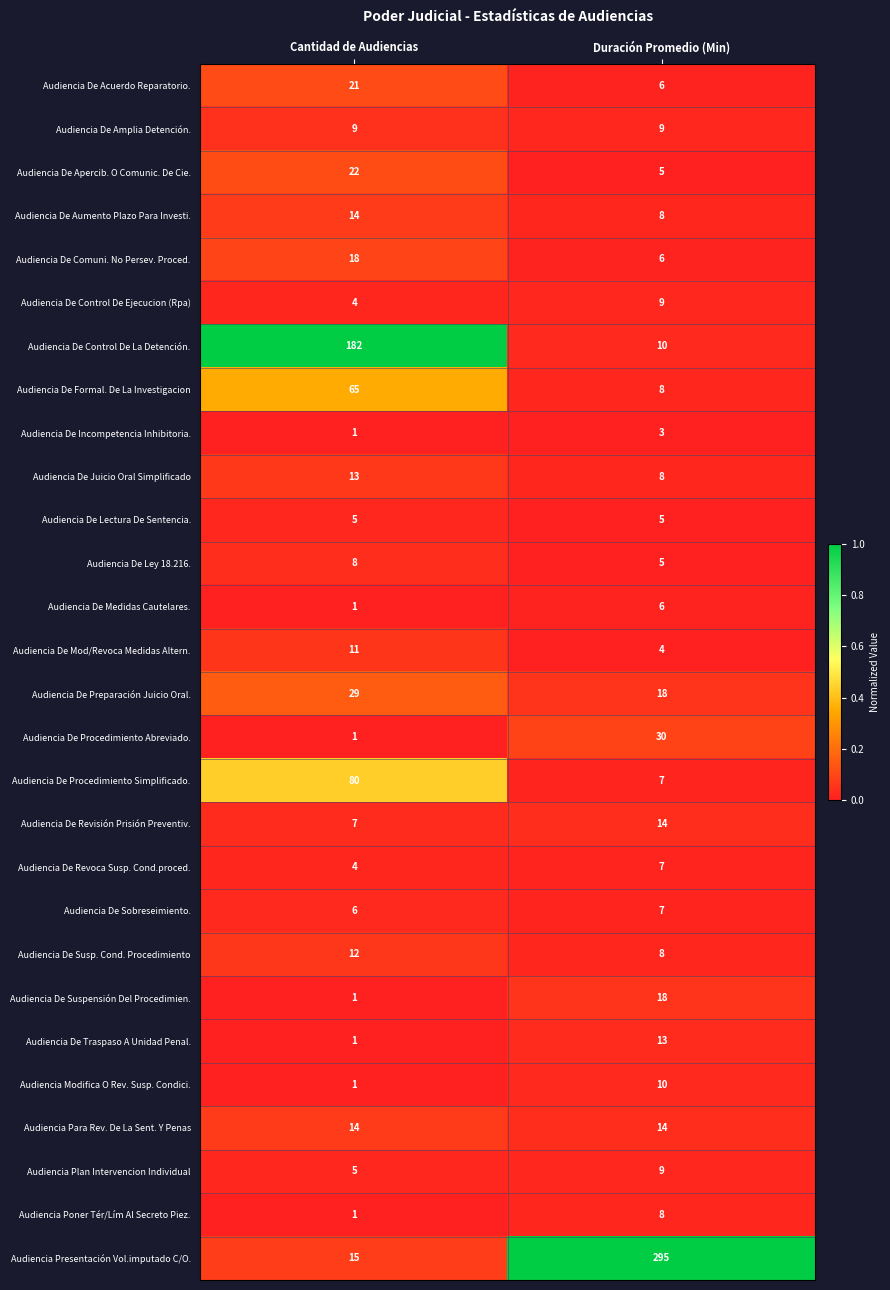

What is the total value across all series at Duración Promedio (Min)?

550